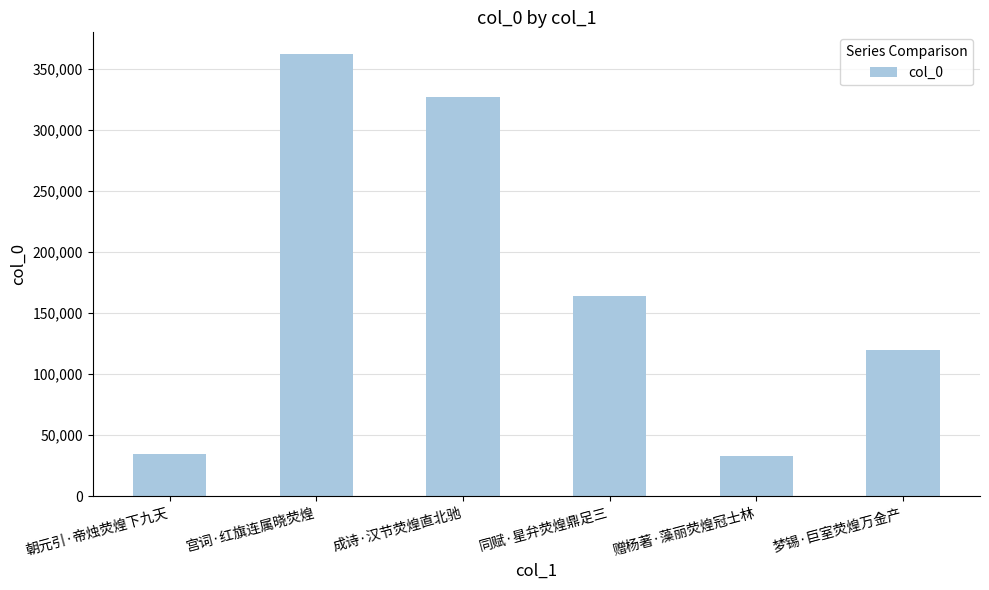

What is the sum of all values?

1040570